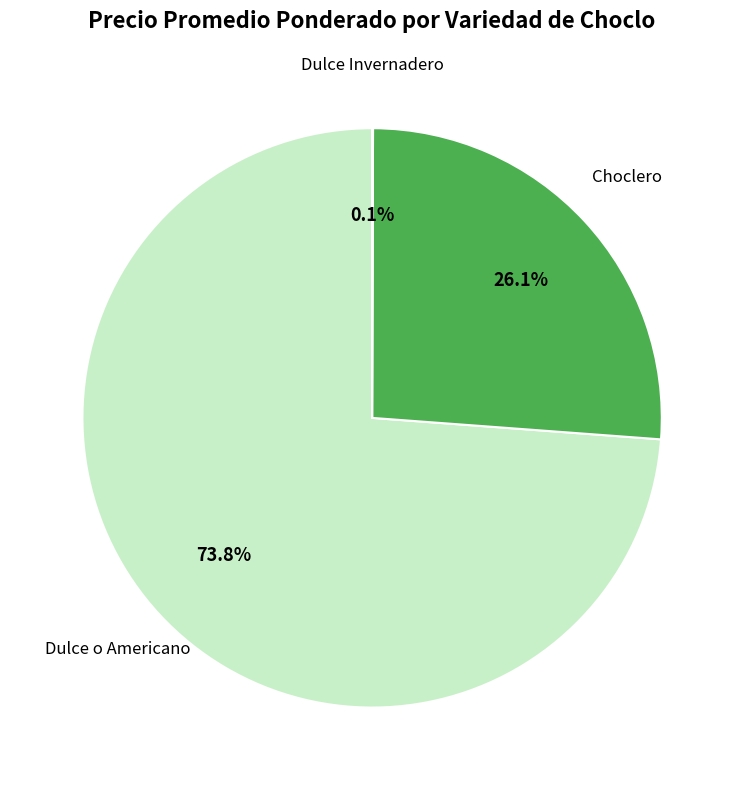

To the nearest percent, what is the difference between the largest and smallest slice percentages?

74%